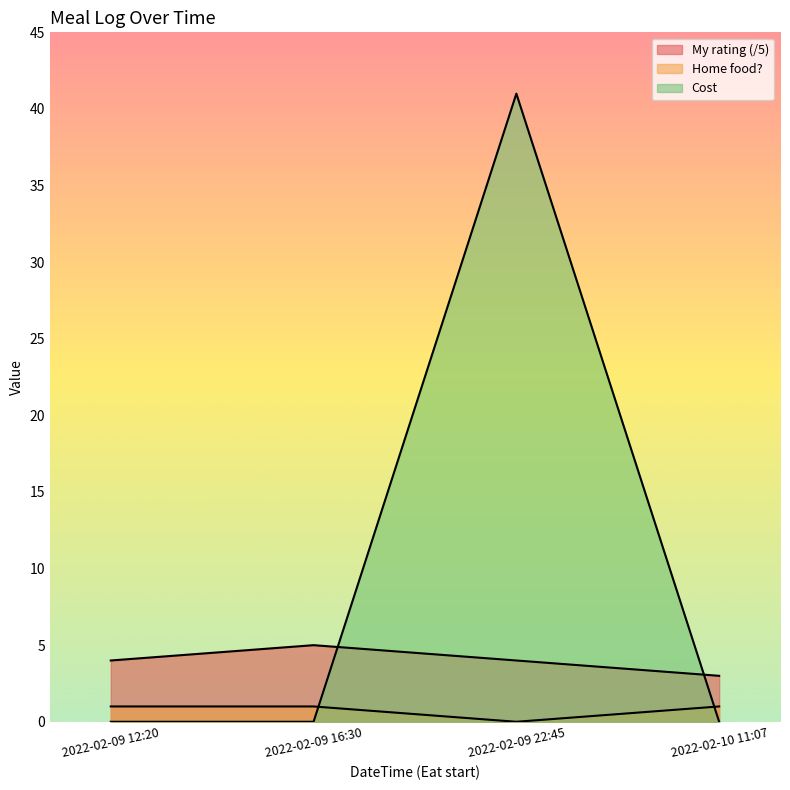

Is the value of My rating (/5) at 2022-02-09 22:45 greater than the value of Home food? at 2022-02-09 16:30?

Yes